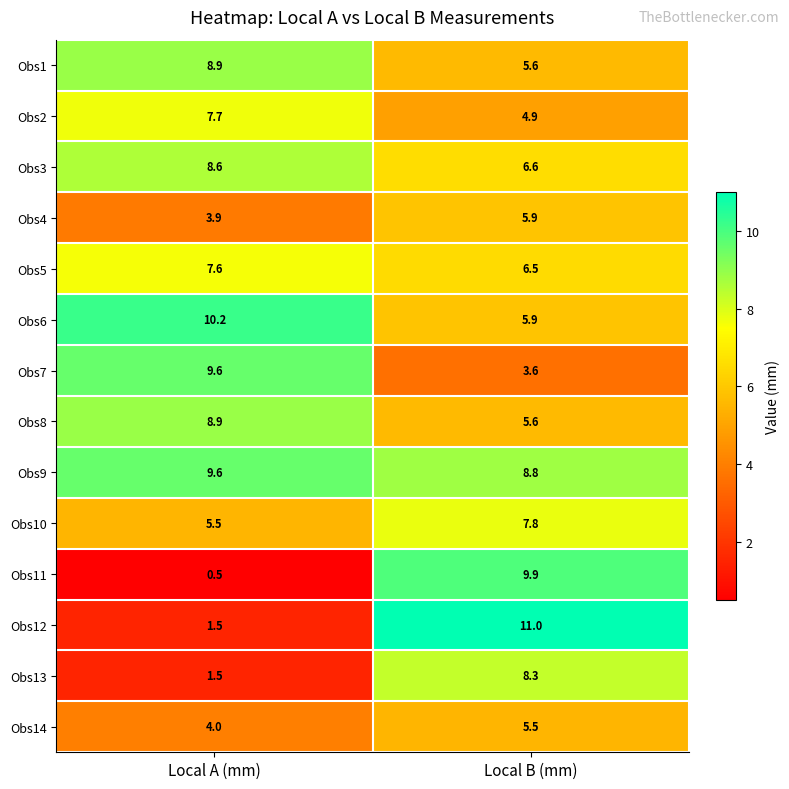

Where does the Obs6 series first go above 10?

Local A (mm)